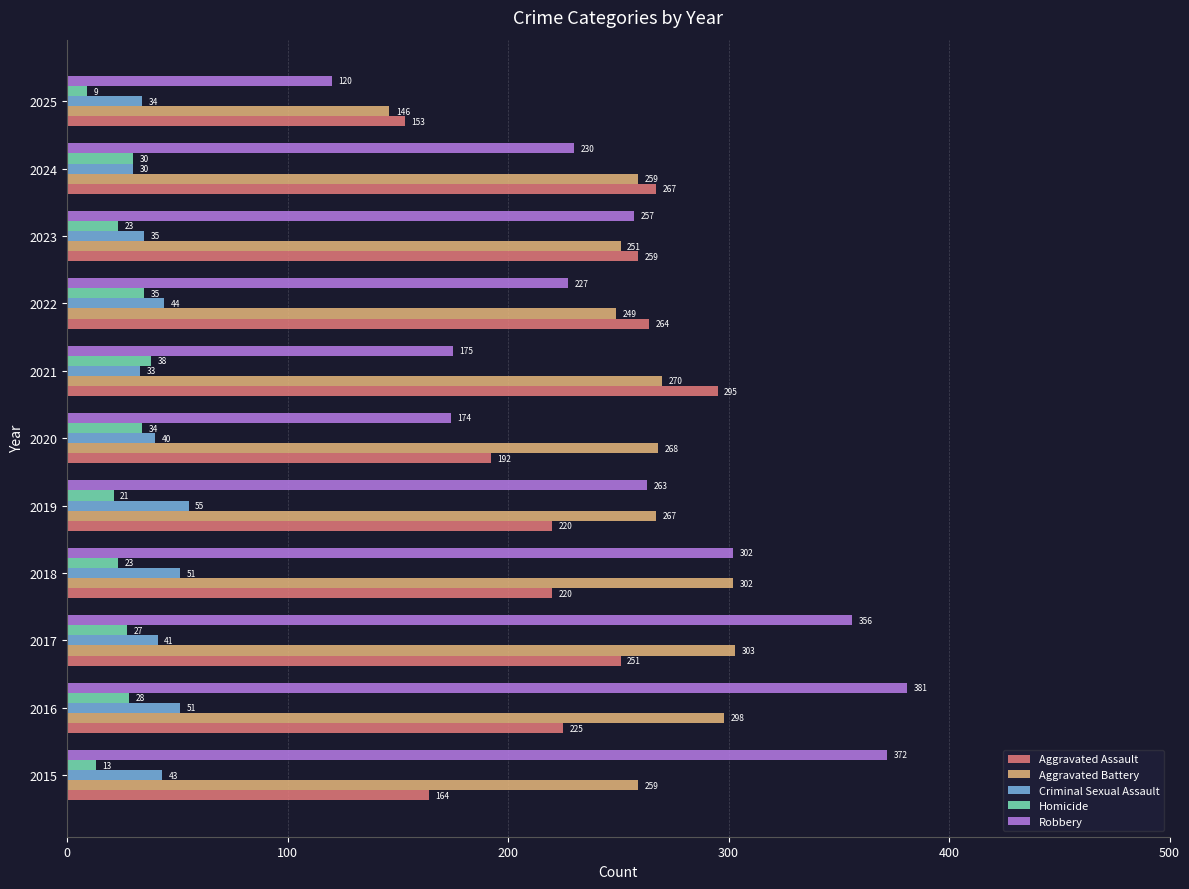

What is the greatest value displayed?

381